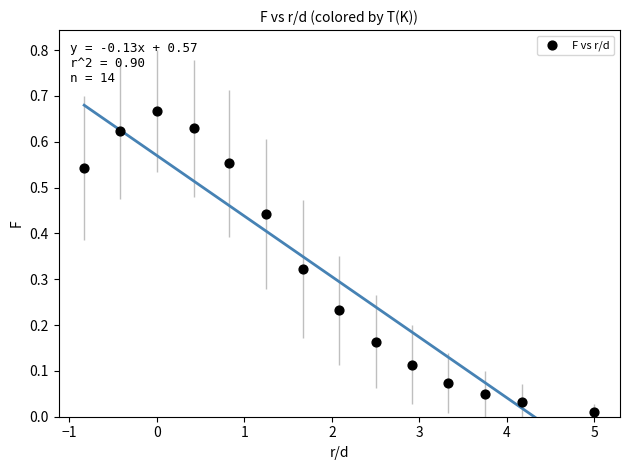

What is the range of X values (max minus min)?

5.8